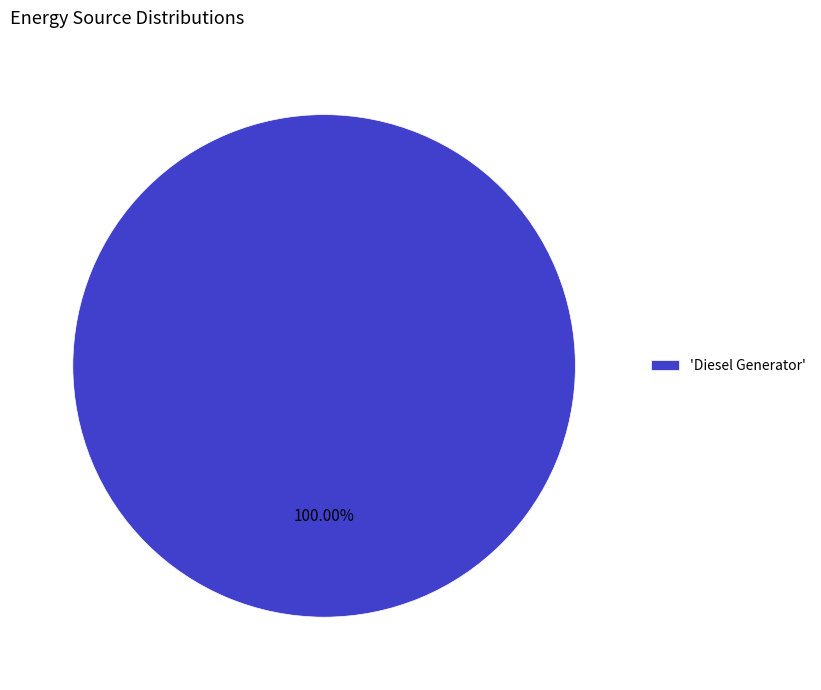

Which slice represents more than half of the pie?

'Diesel Generator'